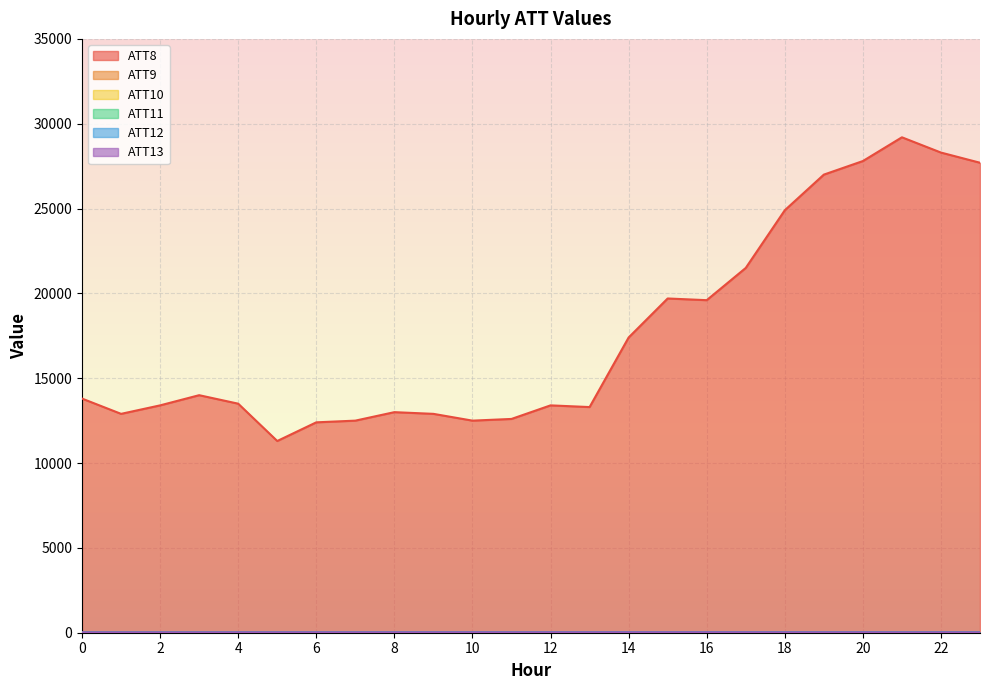

What is the value of the ATT9 point at the 8th from the left?

12.2